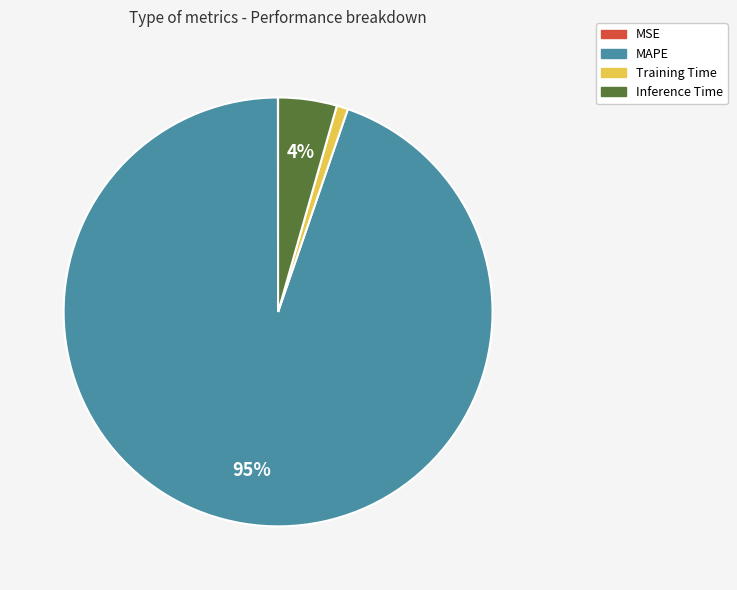

Which slice represents more than half of the pie?

MAPE